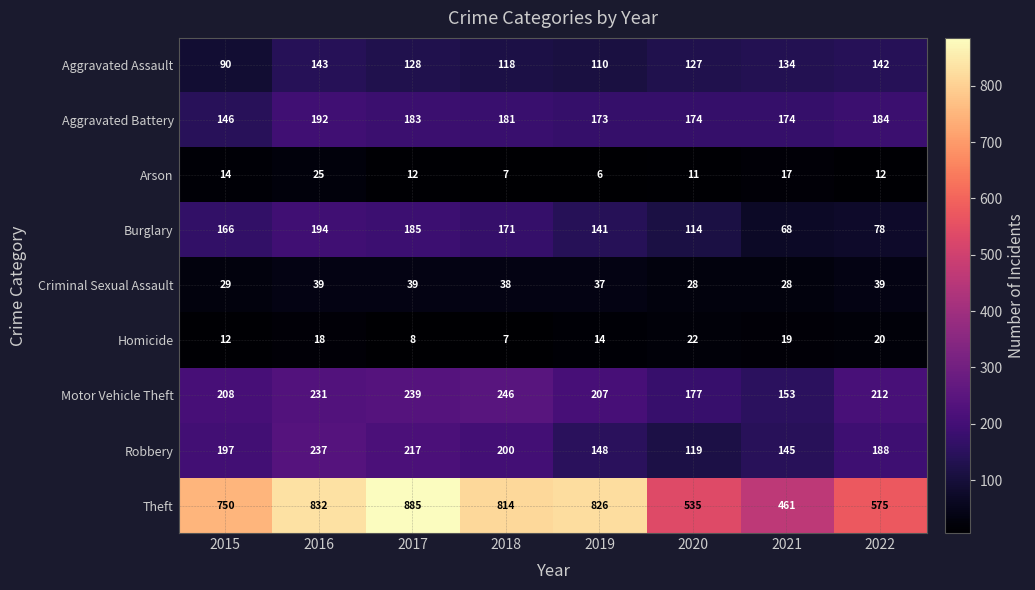

At 2021, list the series in order from largest to smallest.

Theft, Aggravated Battery, Motor Vehicle Theft, Robbery, Aggravated Assault, Burglary, Criminal Sexual Assault, Homicide, Arson